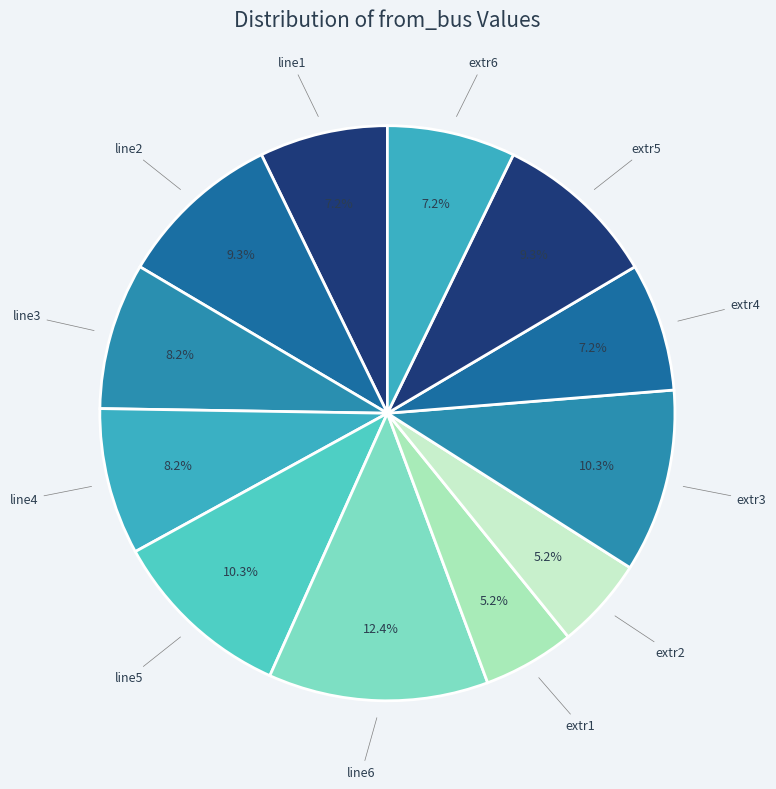

Count the number of slices in the pie.

12